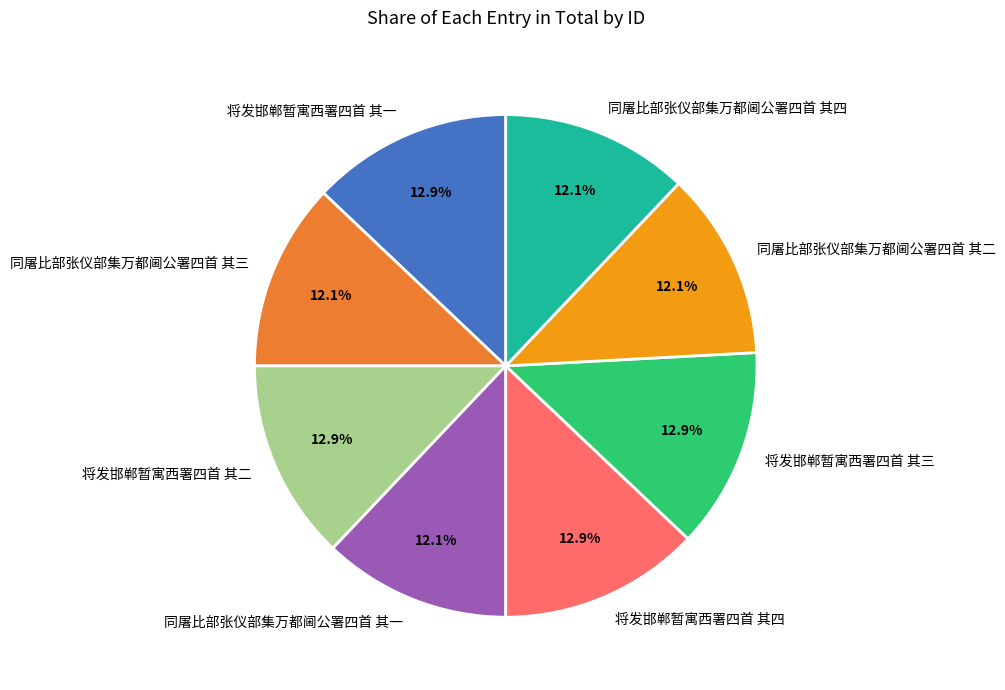

What is the total percentage of 将发邯郸暂寓西署四首 其四 and 将发邯郸暂寓西署四首 其三?

25.8%